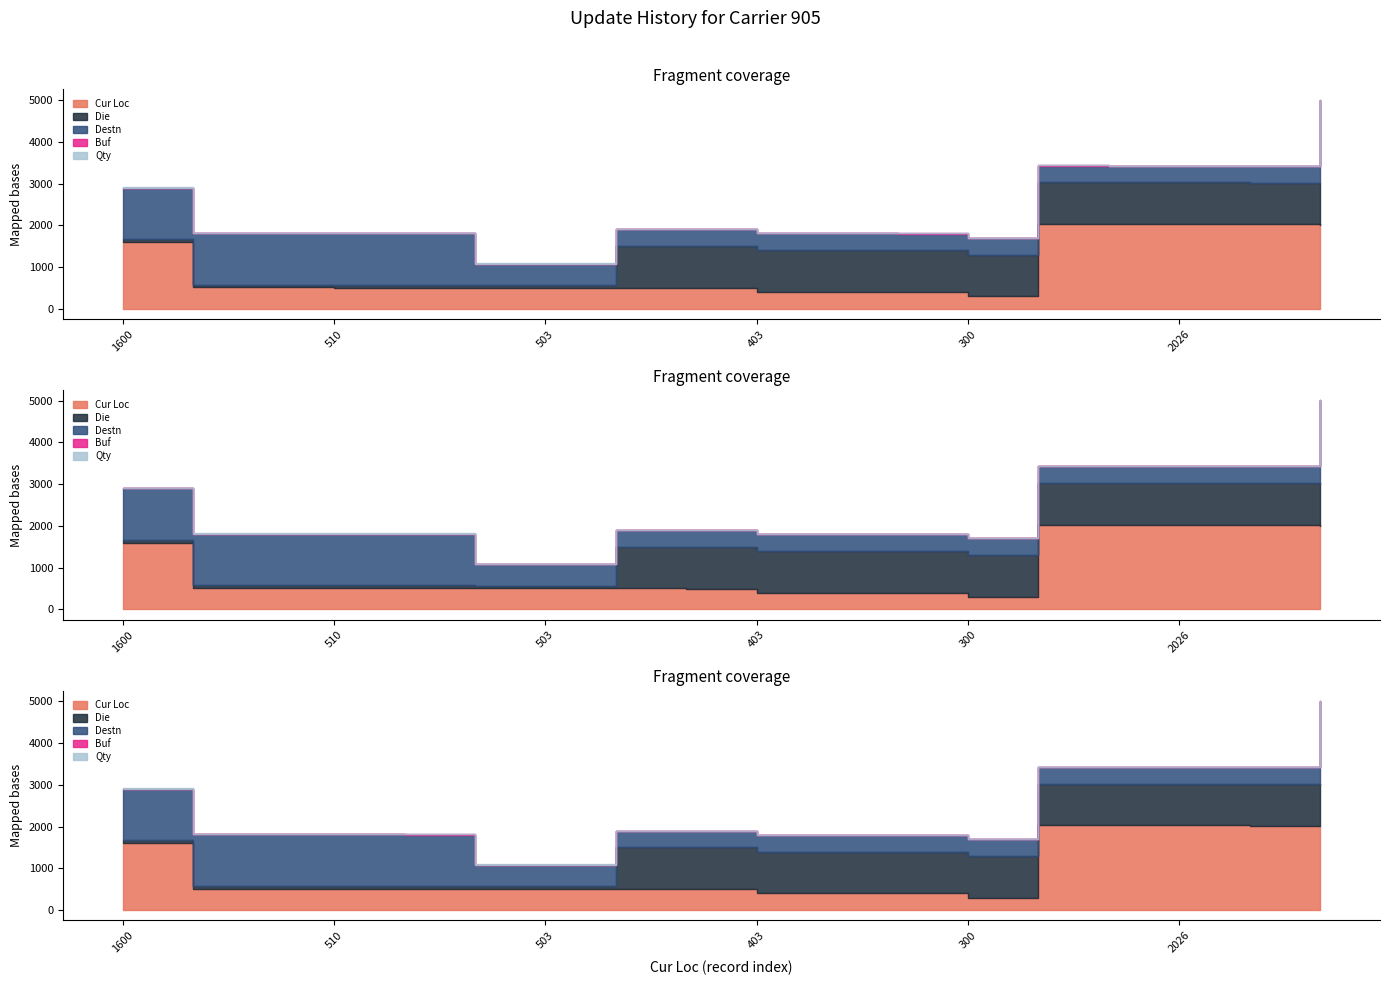

Which series changed the most between 510 and 504?

Destn